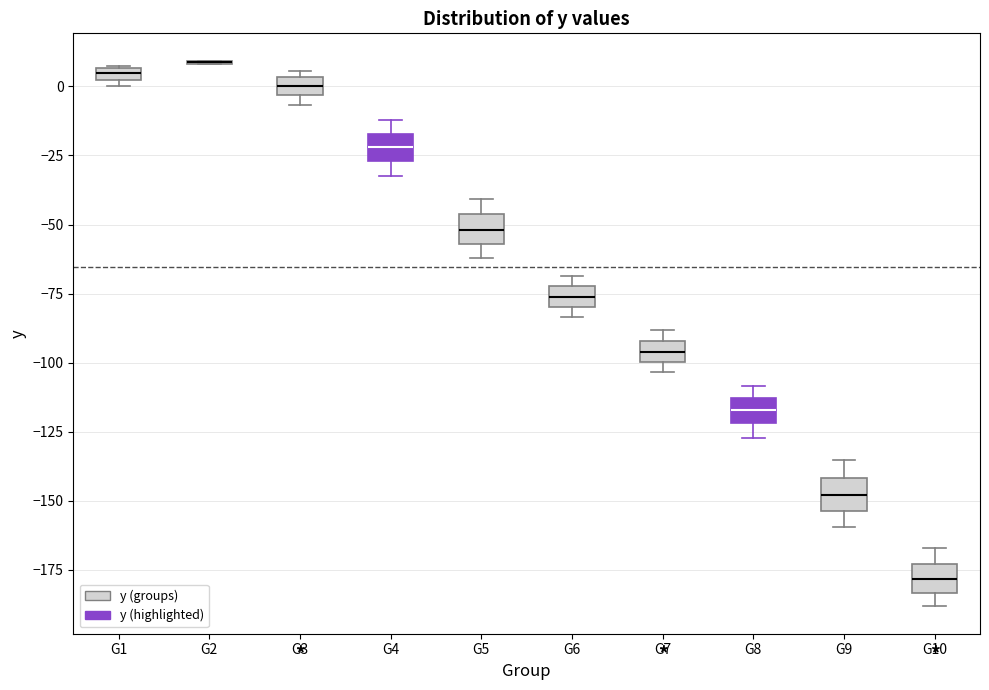

Where does the median line of the box for G10 sit on the y-axis? The values are not printed on the chart, so give them approximately, as read against the axis.

-180